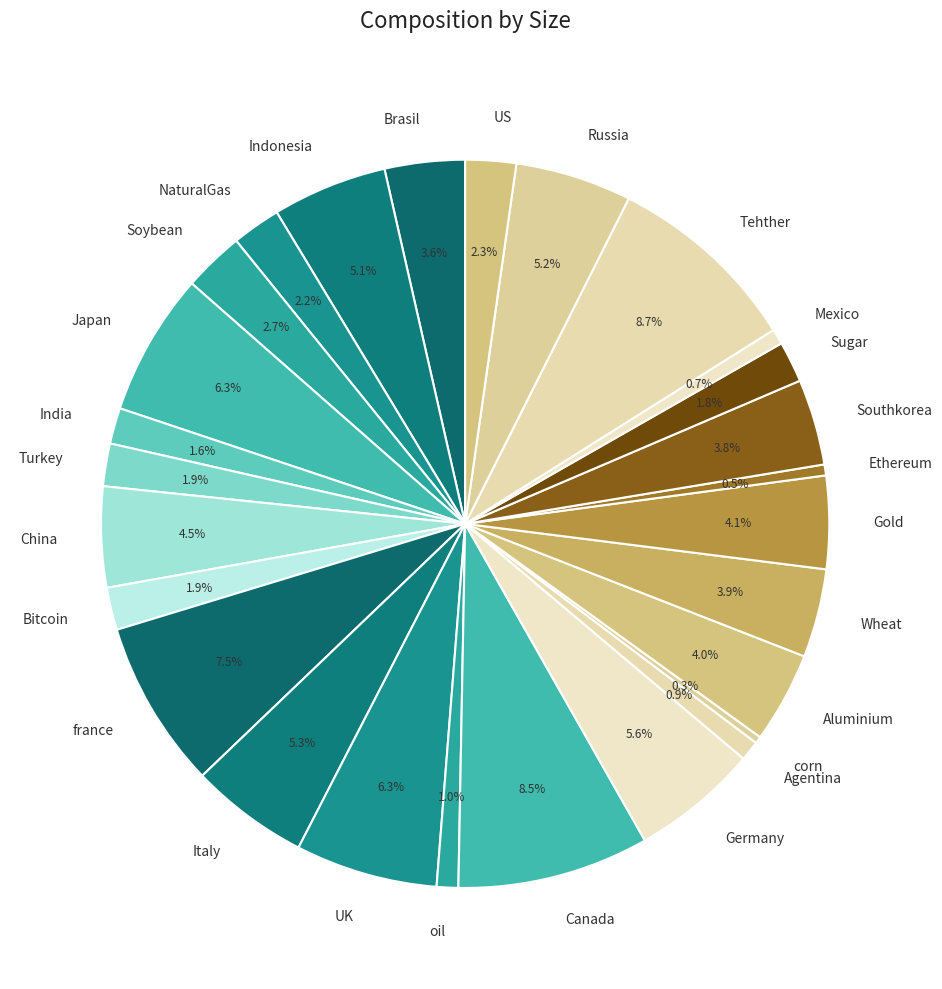

To the nearest percent, what is the average slice percentage?

4%